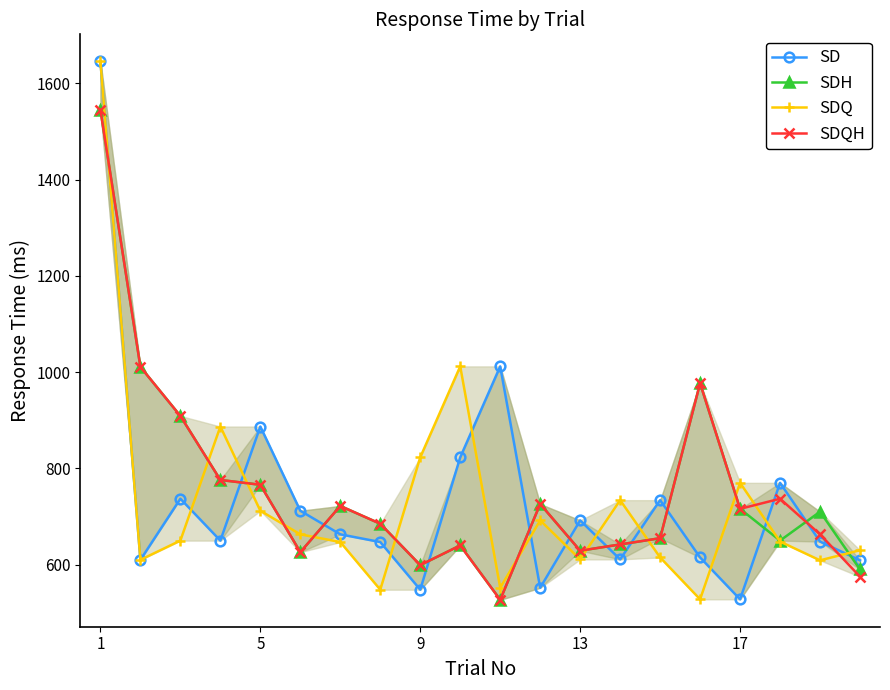

Rank the series by their maximum value, from lowest to highest.

SDH, SDQH, SD, SDQ